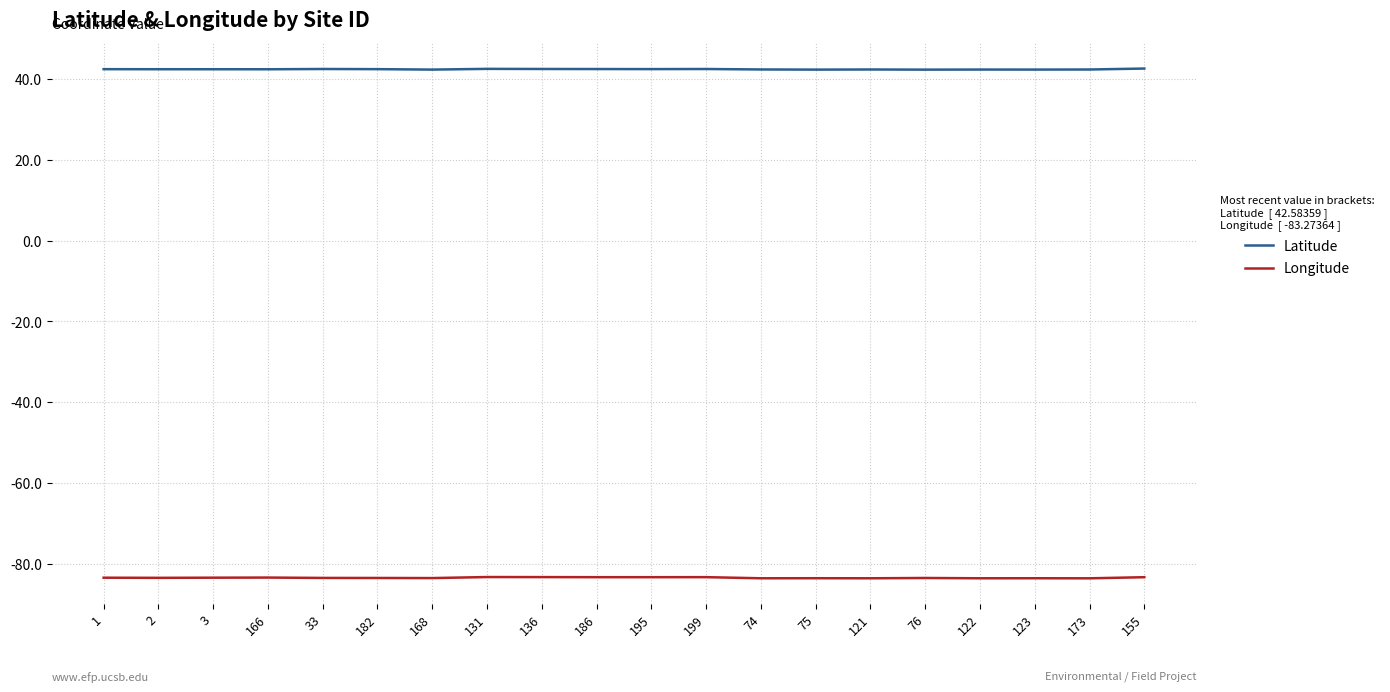

True or false: Longitude and Latitude intersect in this chart.

False